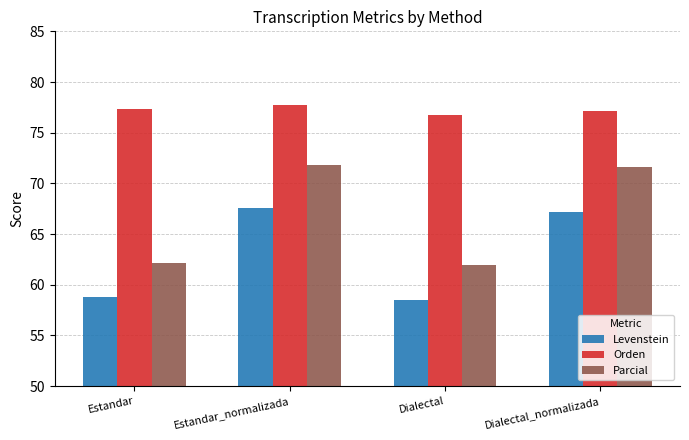

How many data points in Parcial are above 71?

2